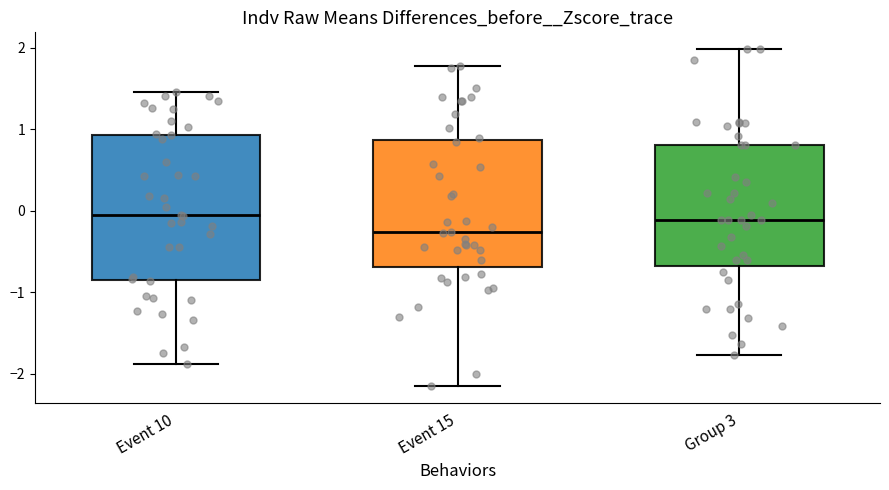

Reading left to right, transcribe this box plot: for each box, give where its median line is, the range the box spans, and where its two whiskers end, as read against the y-axis. The values are not printed on the chart, so give them approximately, as read against the axis.

Event 10: median -0.1, box -0.9 to 0.9, whiskers -1.9 to 1.5
Event 15: median -0.3, box -0.7 to 0.9, whiskers -2.1 to 1.8
Group 3: median -0.1, box -0.7 to 0.8, whiskers -1.8 to 2.0